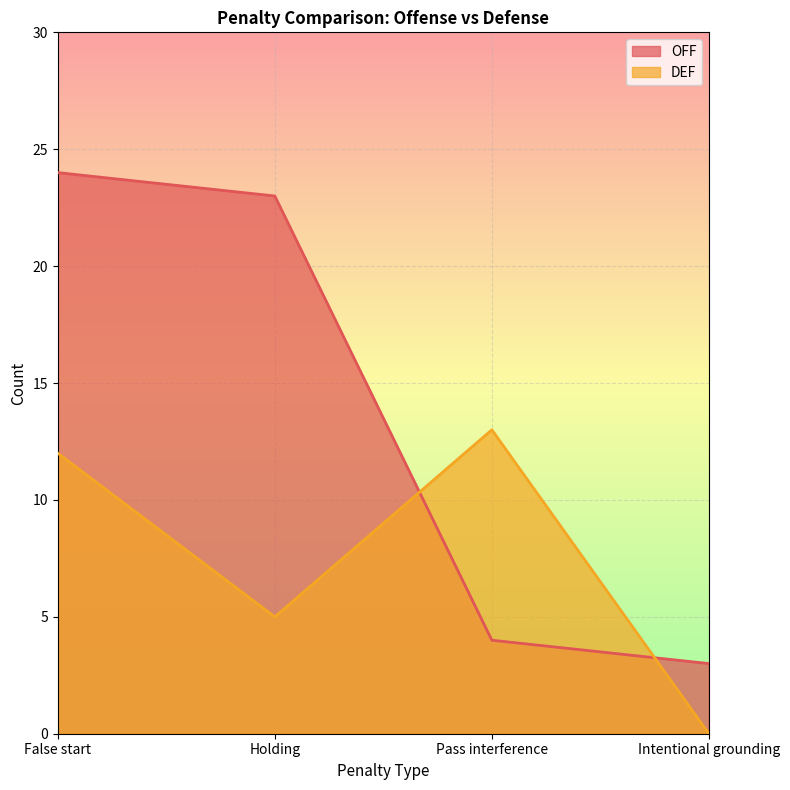

How many intersections are there between DEF and OFF?

2